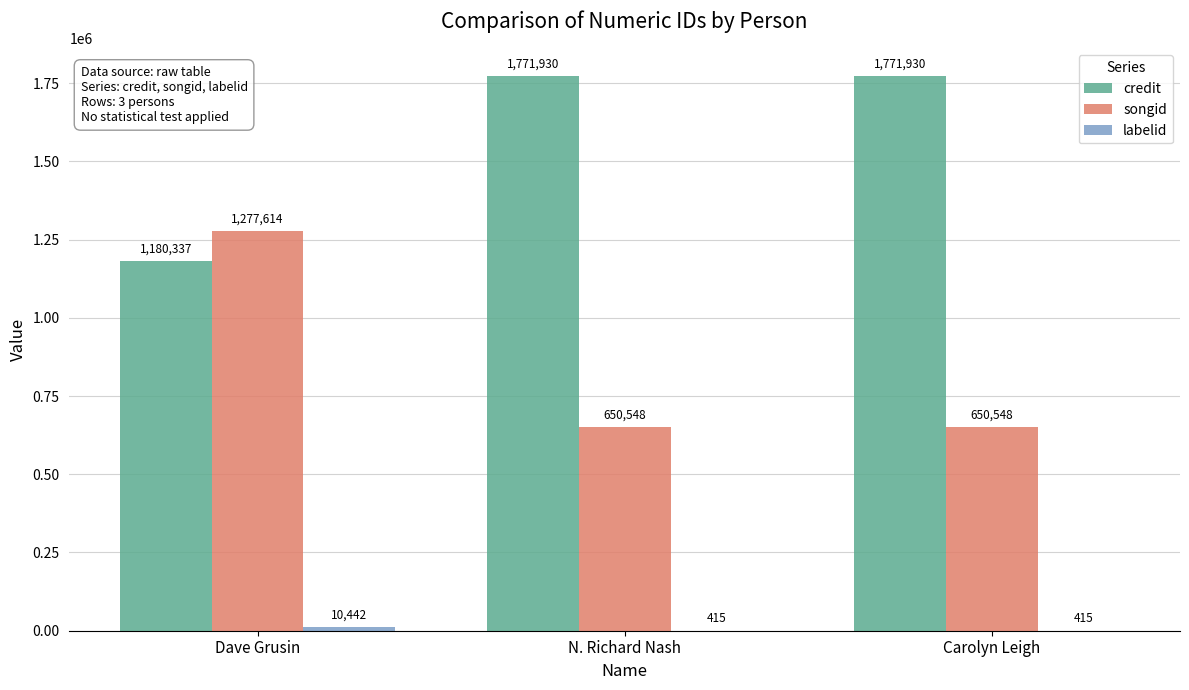

Is the value of credit at Carolyn Leigh greater than the value of songid at Carolyn Leigh?

Yes